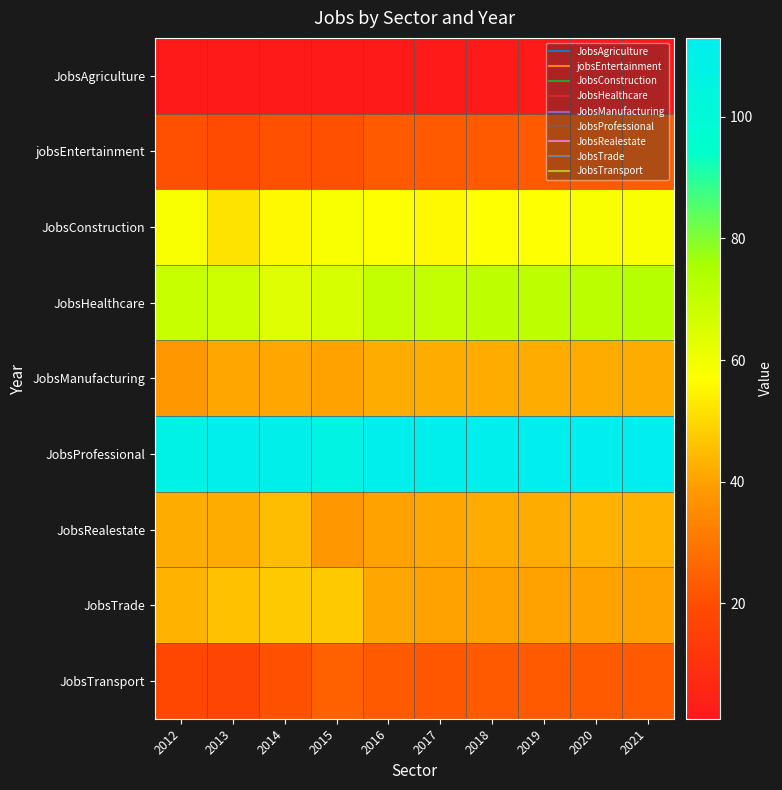

How many series are shown in this chart?

9